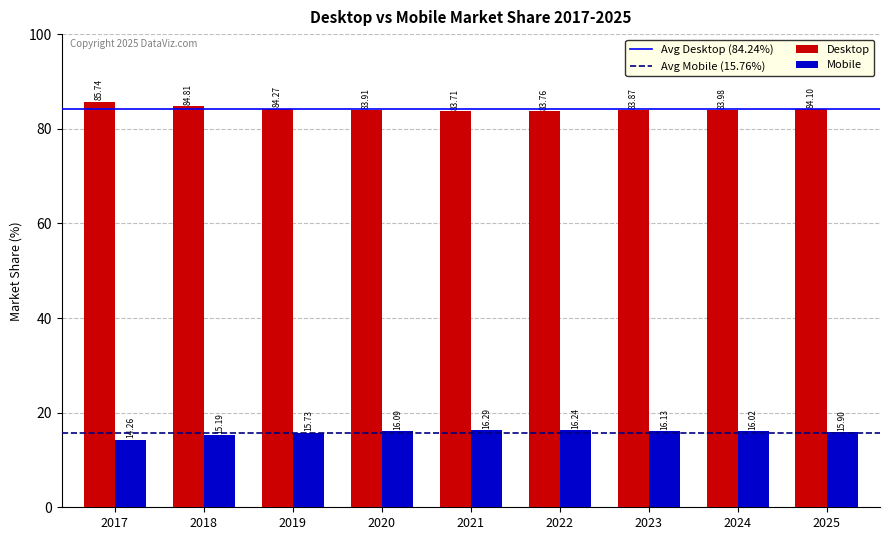

Reading right to left, list all the values displayed in this chart.

Desktop: 2025=84.1	2024=84.0	2023=83.9	2022=83.8	2021=83.7	2020=83.9	2019=84.3	2018=84.8	2017=85.7
Mobile: 2025=15.9	2024=16.0	2023=16.1	2022=16.2	2021=16.3	2020=16.1	2019=15.7	2018=15.2	2017=14.3